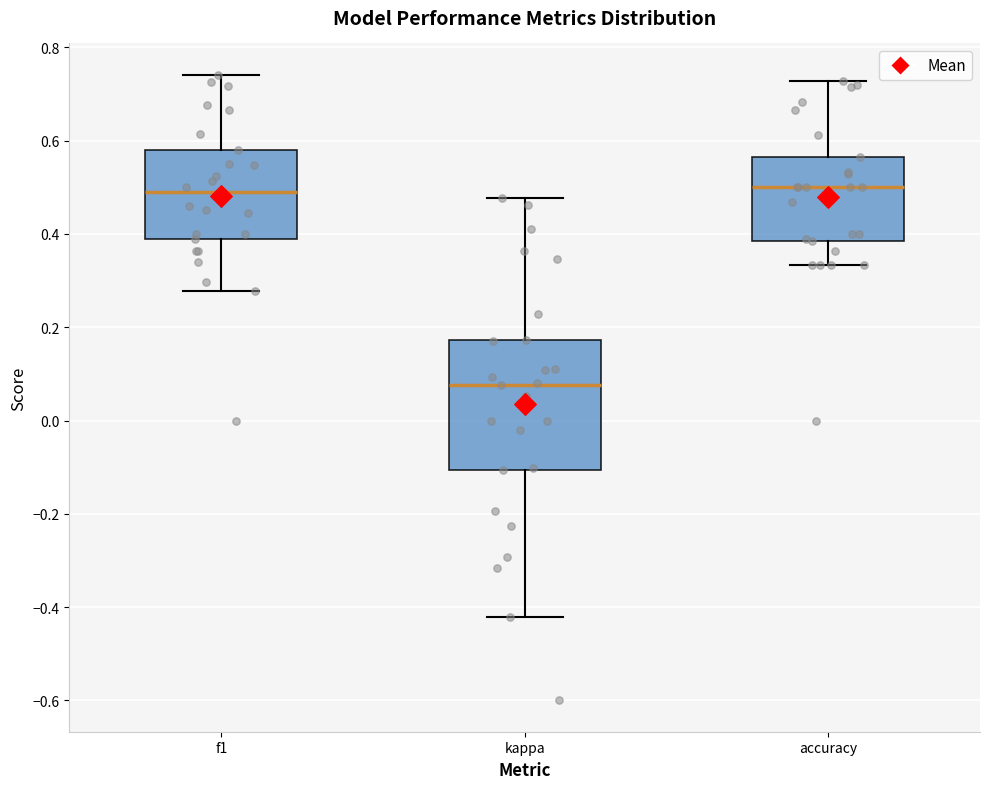

Which box is the tallest, from its lower edge to its upper edge?

kappa